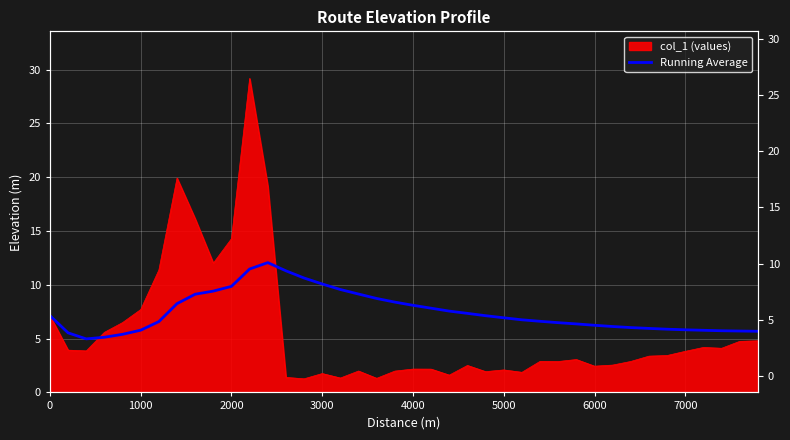

How many lines are shown in the chart?

1